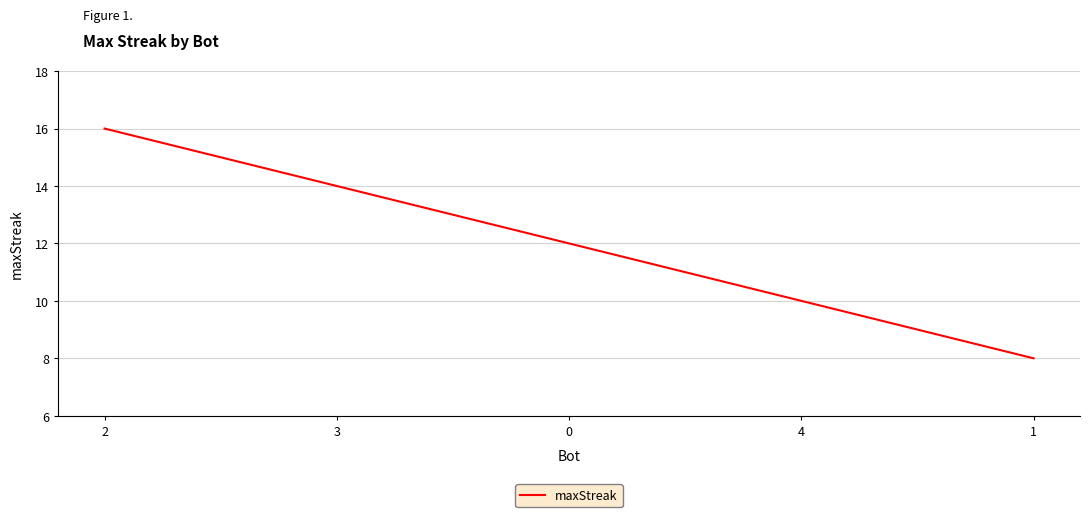

True or false: the data has more than 2 interior local peaks.

False